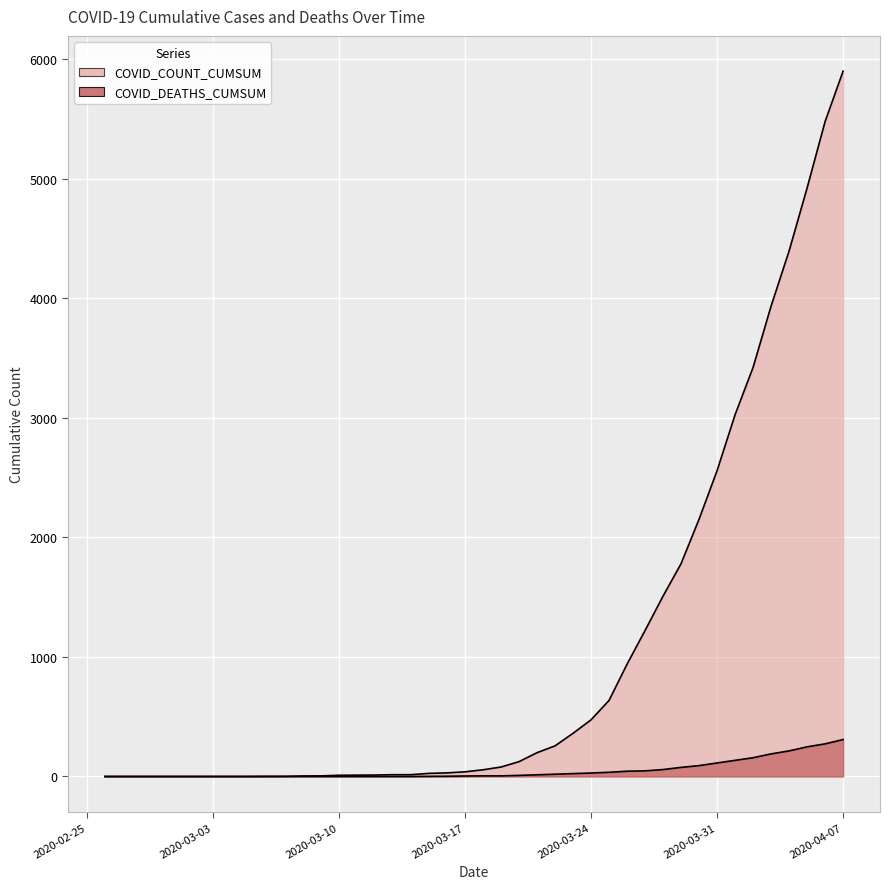

At 2020-03-14, list the series in order from smallest to largest.

COVID_DEATHS_CUMSUM, COVID_COUNT_CUMSUM